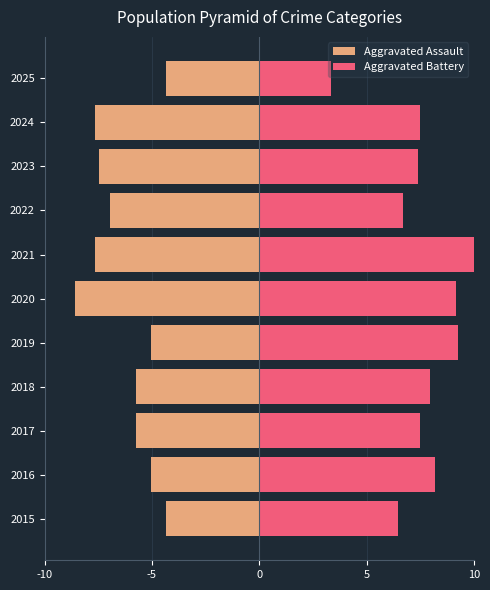

Is it true that Aggravated Assault equals -5.0 at 2019?

True